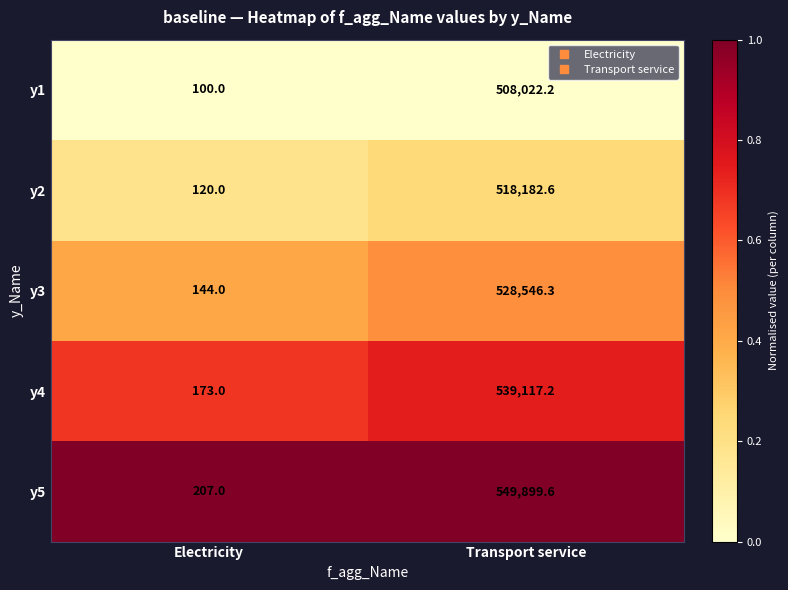

Rank the series by their maximum value, from lowest to highest.

y1, y2, y3, y4, y5